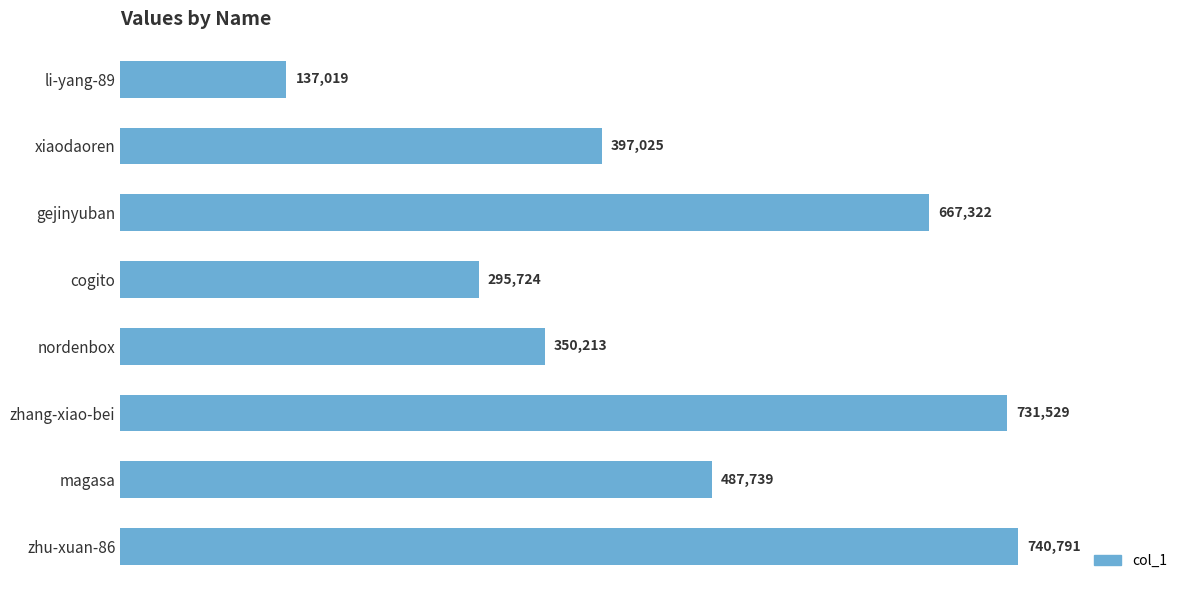

Reading bottom to top, what are all the values shown in this chart?

zhu-xuan-86=740791	magasa=487739	zhang-xiao-bei=731529	nordenbox=350213	cogito=295724	gejinyuban=667322	xiaodaoren=397025	li-yang-89=137019